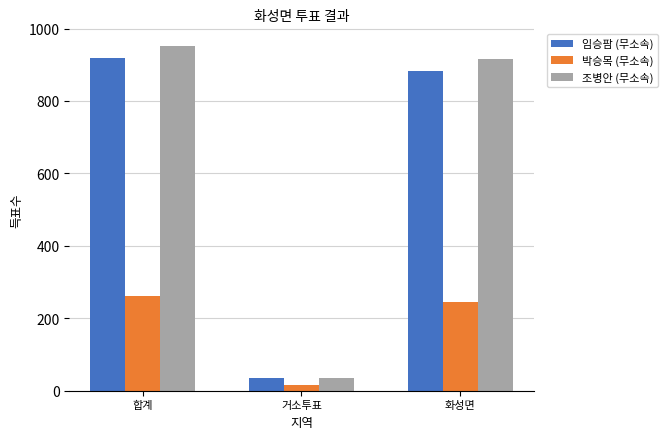

Which series has the largest range (max minus min)?

조병안 (무소속)